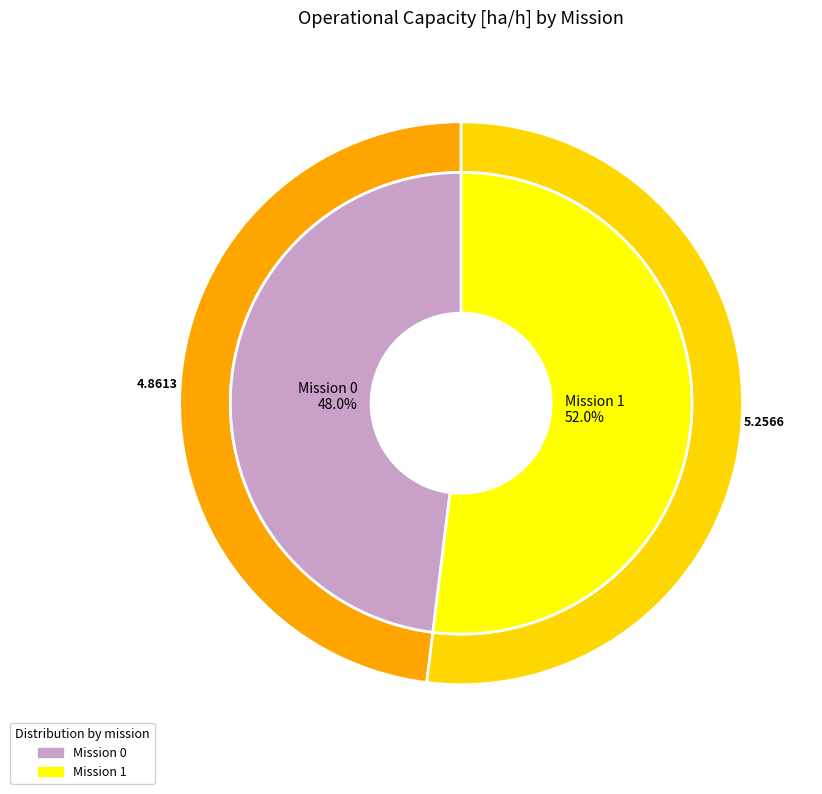

What is the largest slice in the pie chart?

1